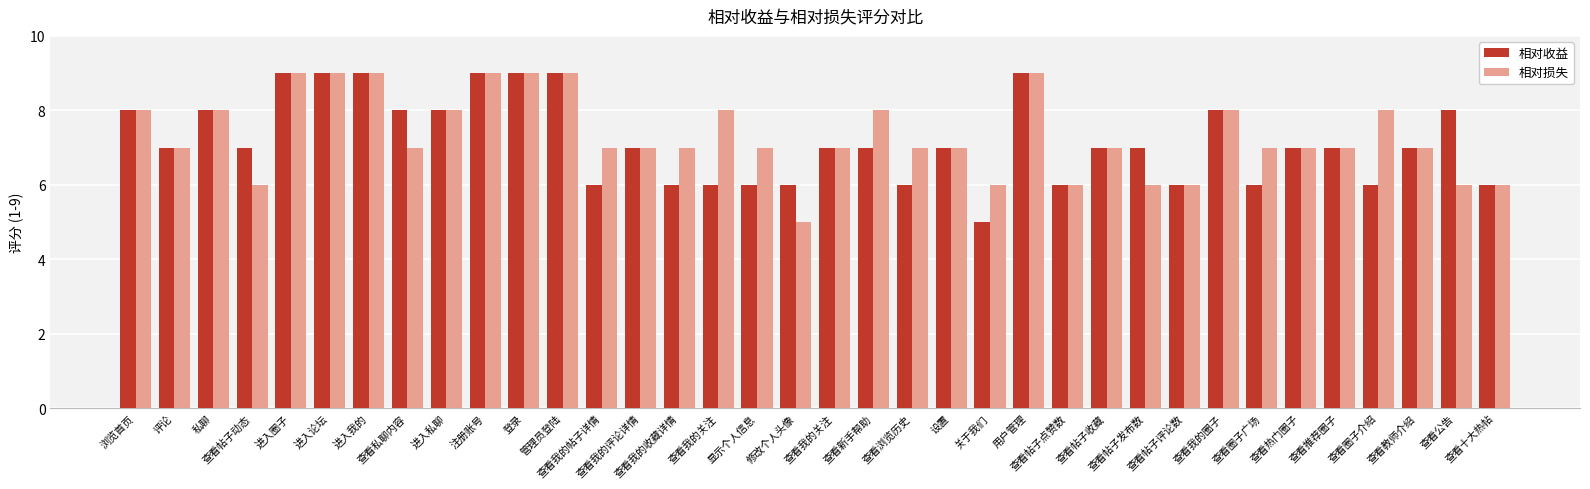

Which series has the largest total across all categories?

相对损失